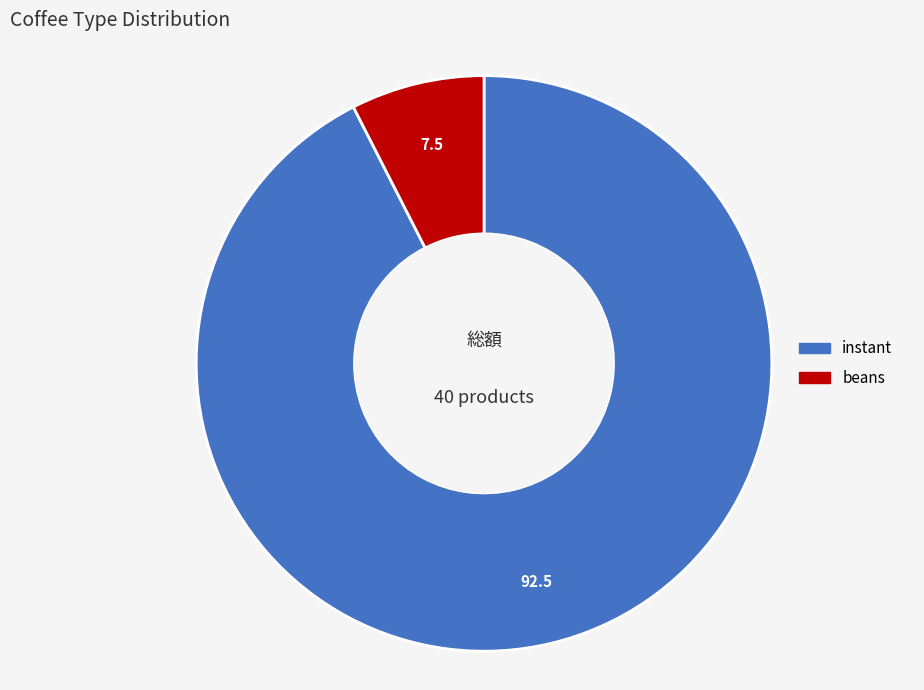

The instant slice represents 92% of the pie. True or false?

True